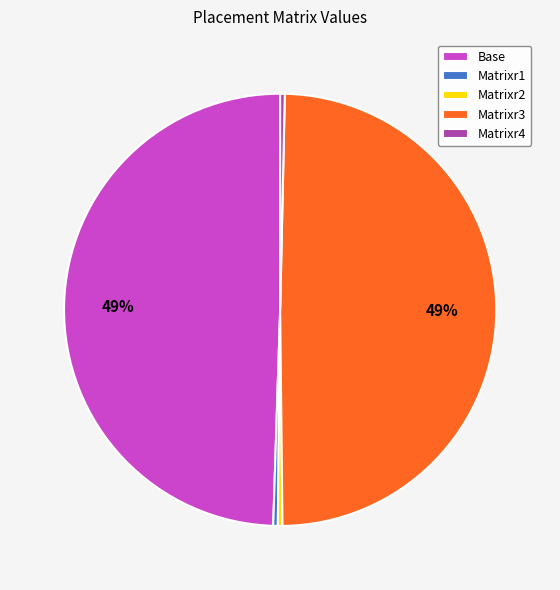

To the nearest percent, what is the average slice percentage?

20%